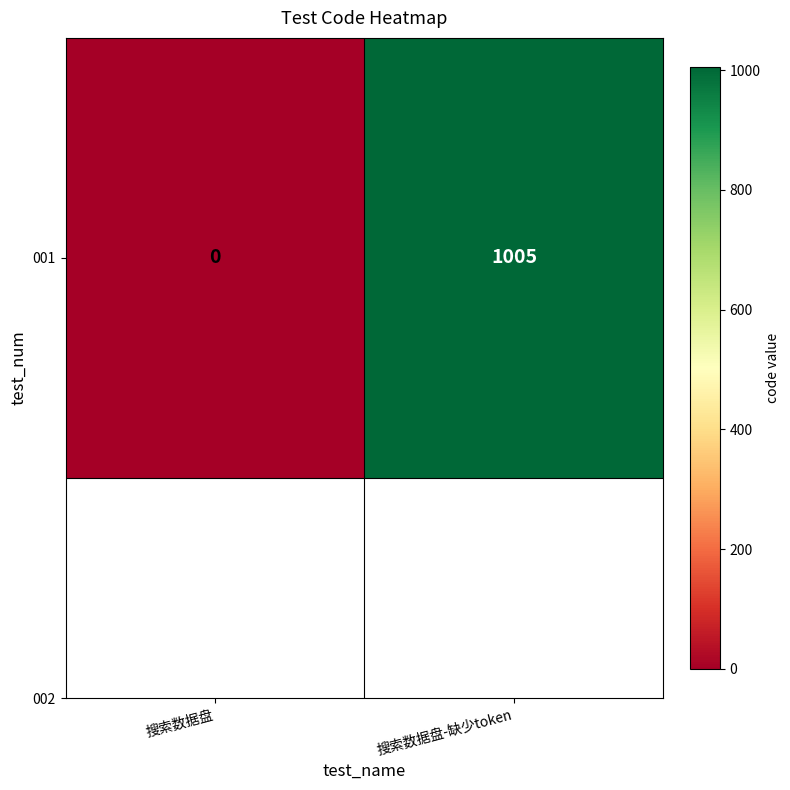

Which category has the lowest value across all series?

搜索数据盘